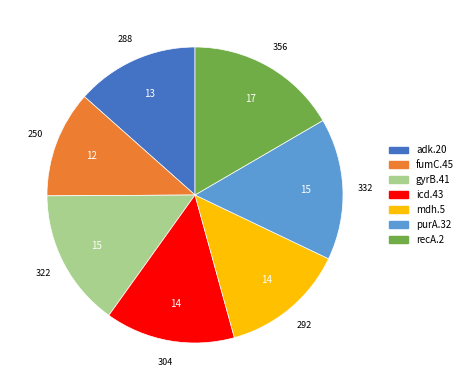

Between icd.43 and fumC.45, which is larger?

icd.43